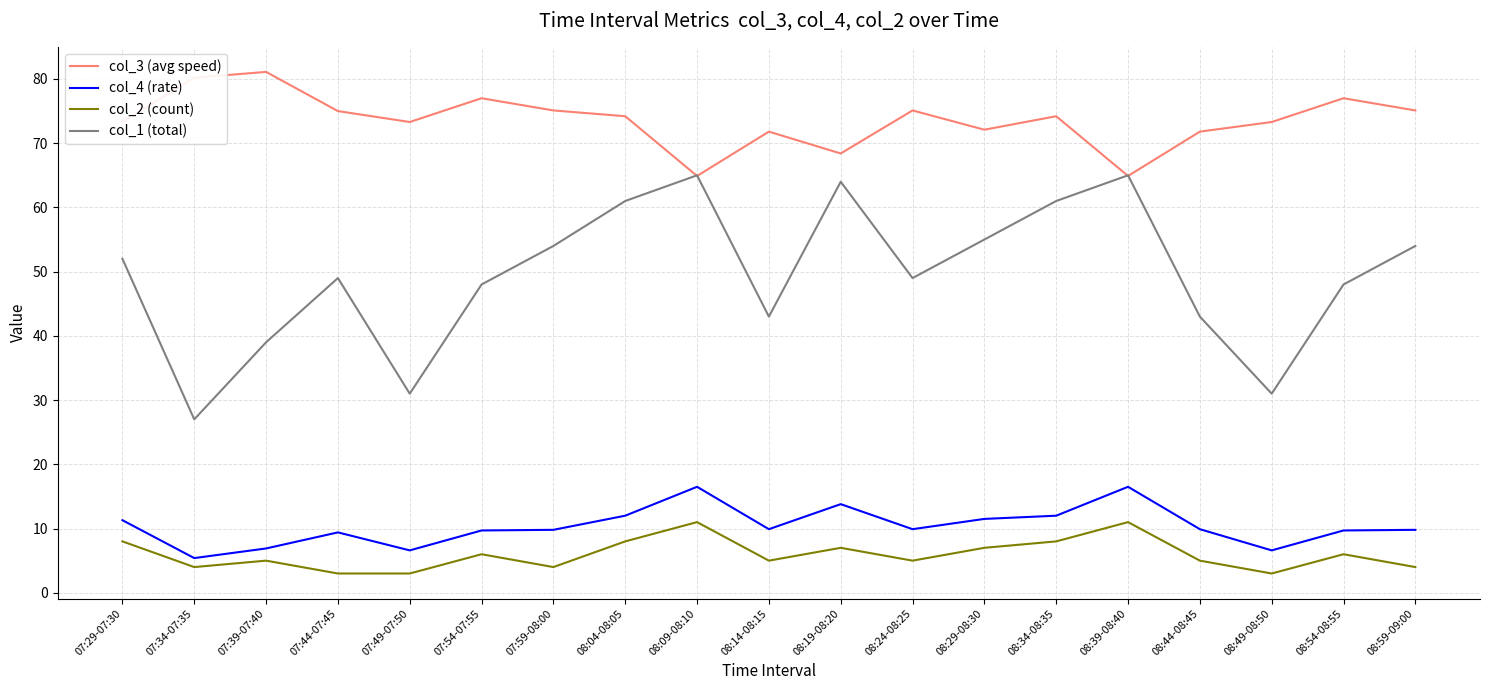

Which series has the largest range (max minus min)?

col_1 (total)